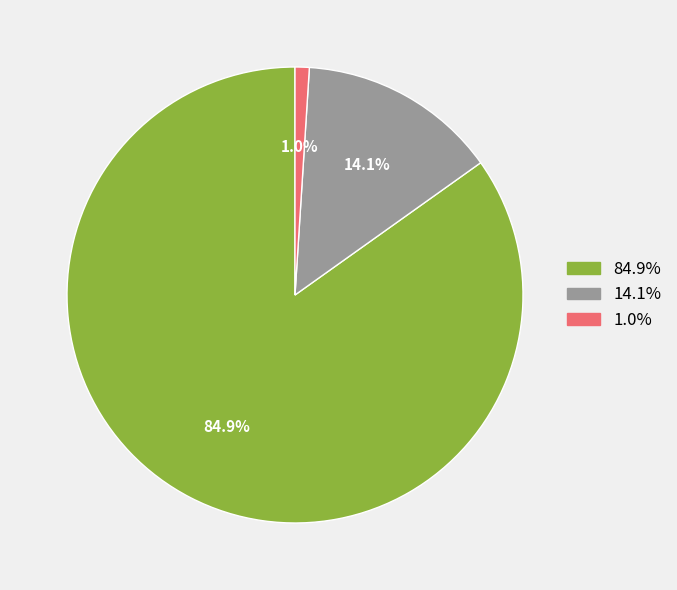

Is there any slice that represents more than half of the pie?

Yes